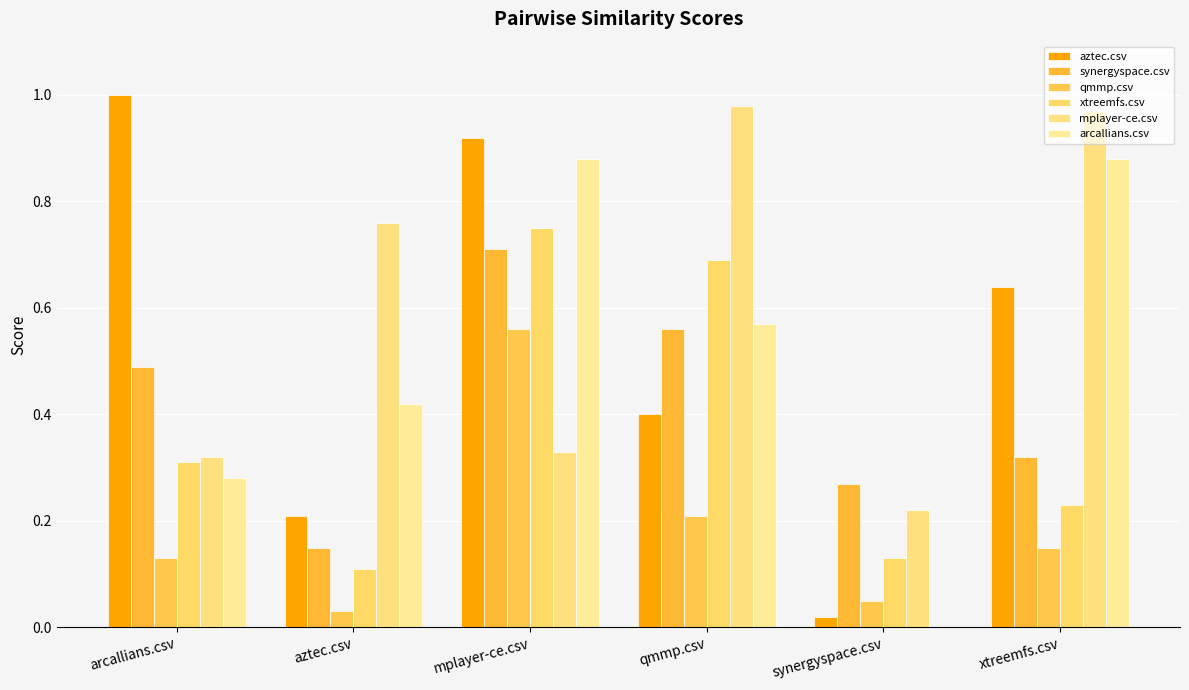

Count the number of data series in this chart.

6